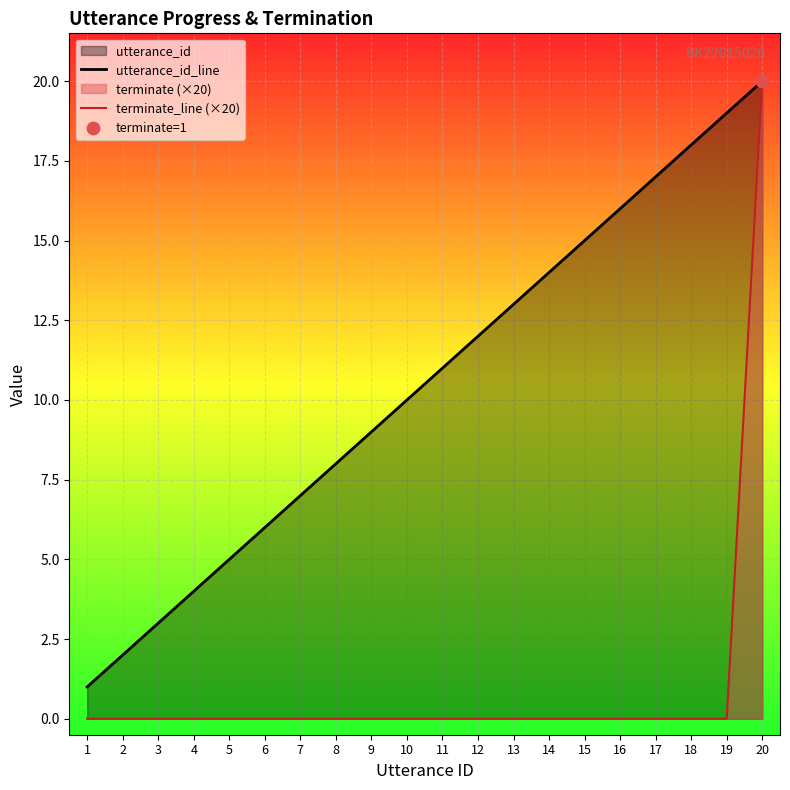

Which series has the largest total across all categories?

utterance_id_line